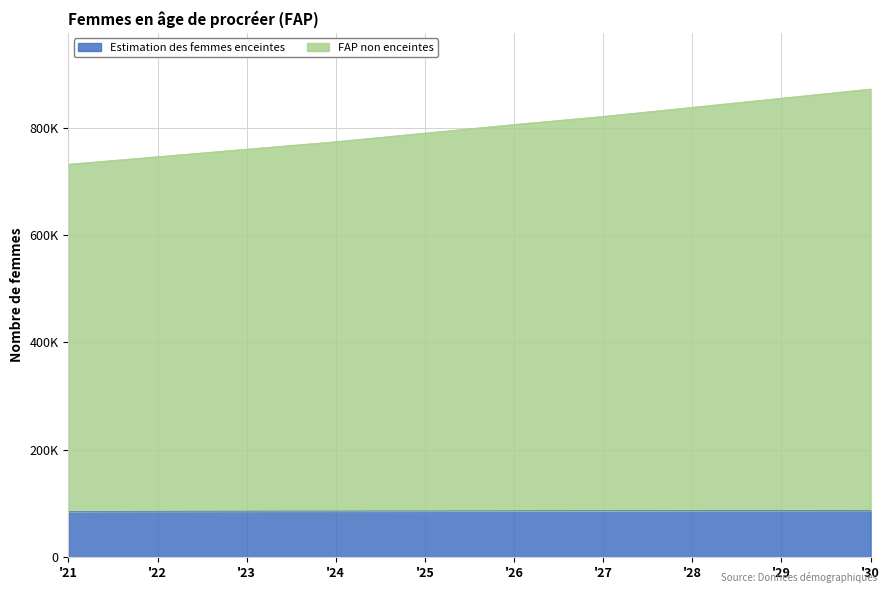

List the labels in order of Estimation des femmes enceintes value, largest first.

'30, '29, '28, '27, '26, '25, '24, '23, '22, '21